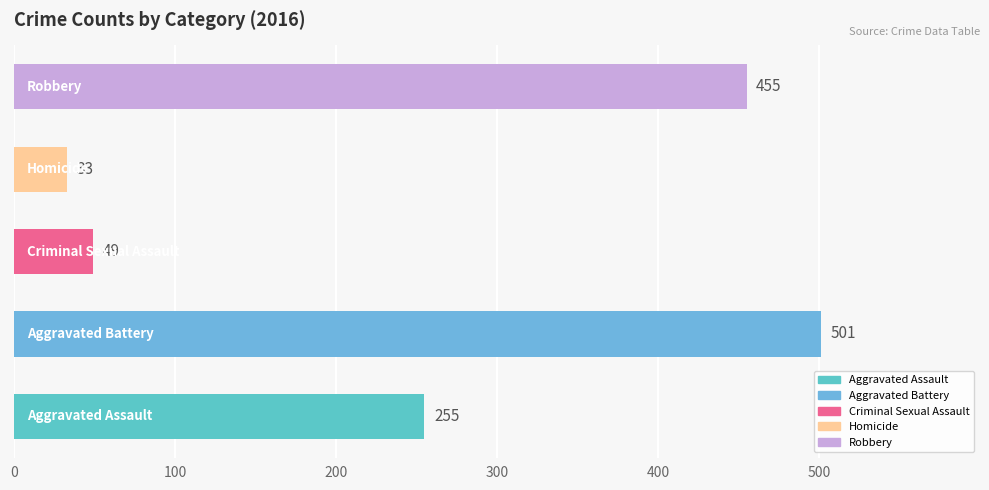

What is the average value?

259